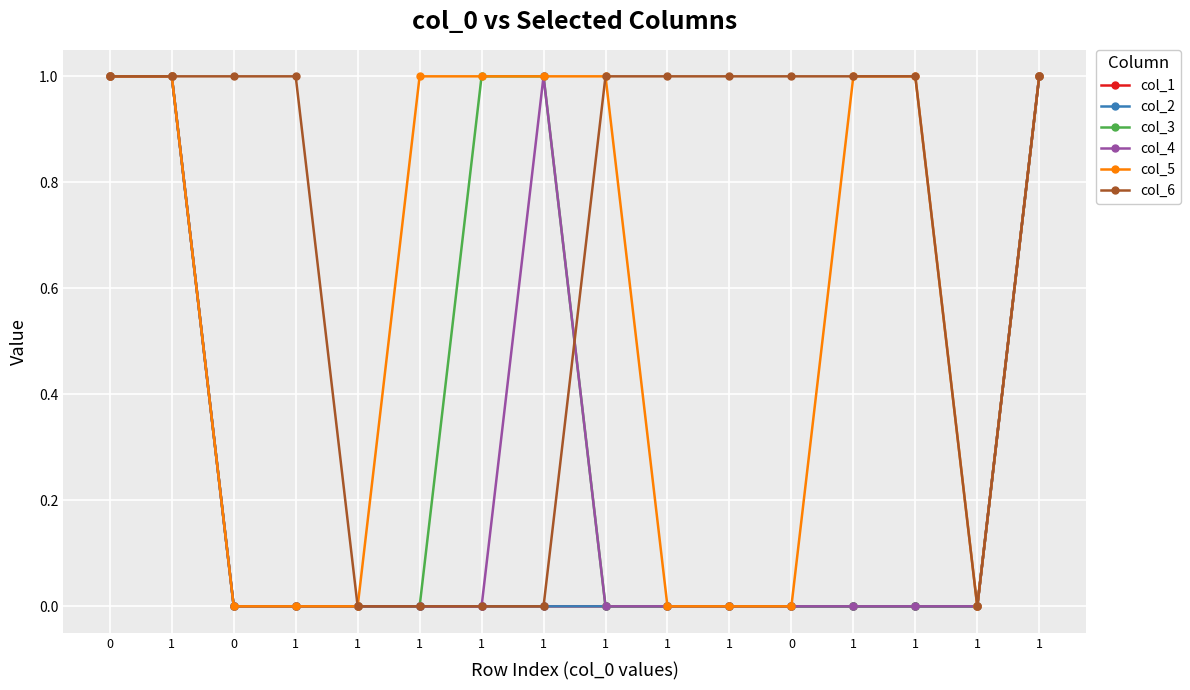

True or false: col_2 and col_5 cross at least once.

False